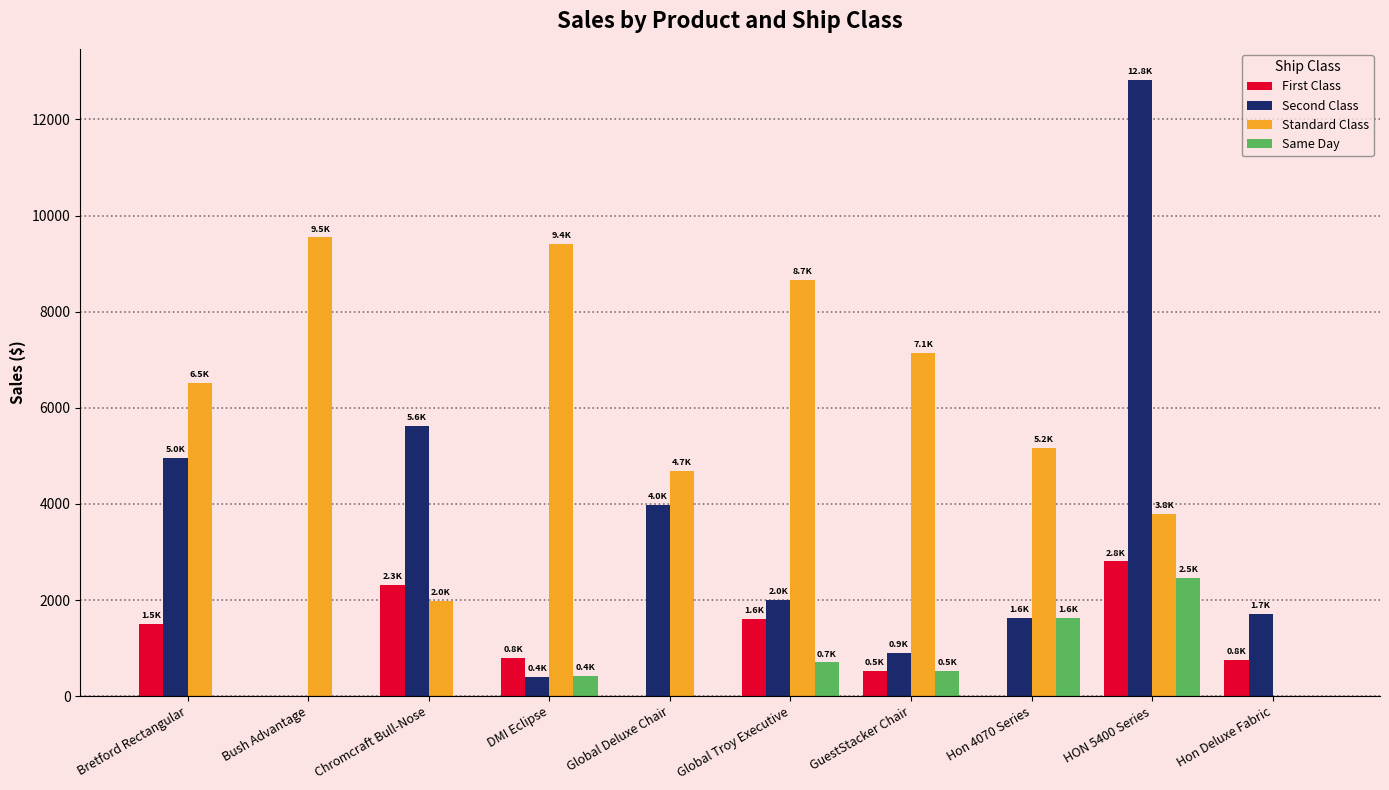

What is the maximum value shown in the chart?

12827.9